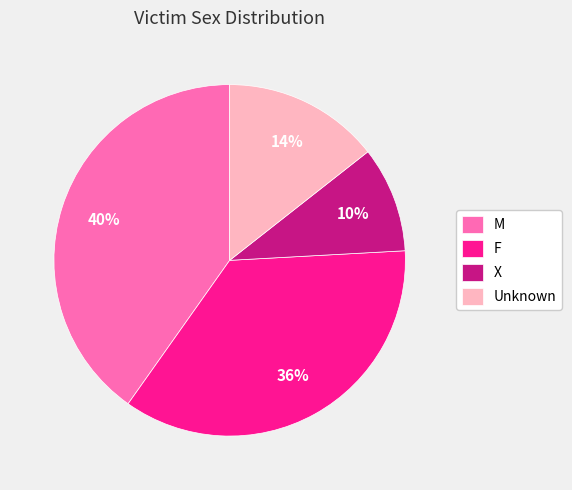

Does any single category account for the majority?

No